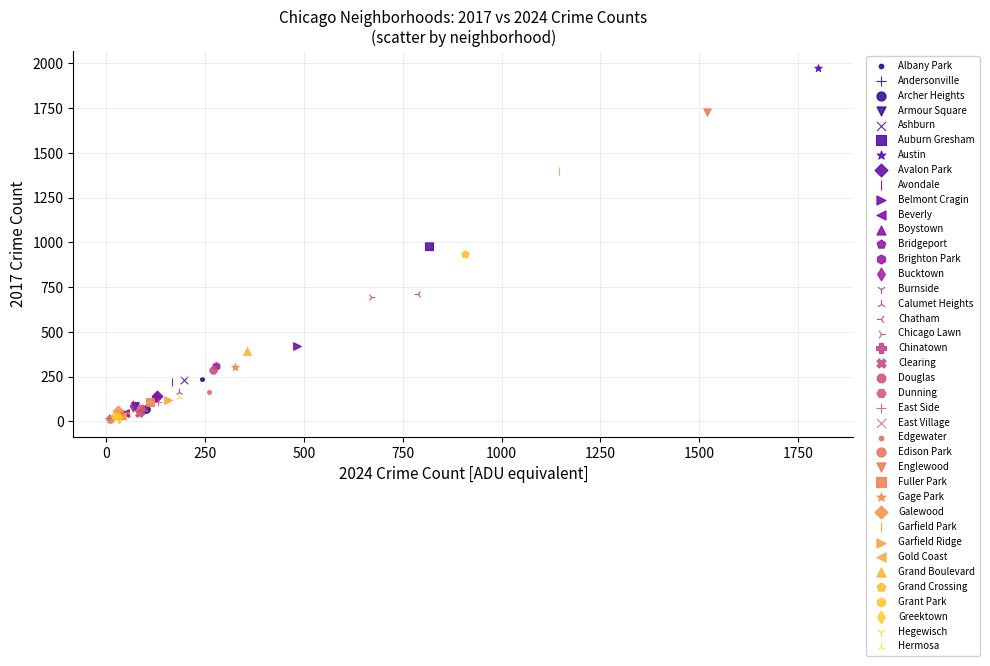

What are all the series names shown in the legend?

Albany Park, Andersonville, Archer Heights, Armour Square, Ashburn, Auburn Gresham, Austin, Avalon Park, Avondale, Belmont Cragin, Beverly, Boystown, Bridgeport, Brighton Park, Bucktown, Burnside, Calumet Heights, Chatham, Chicago Lawn, Chinatown, Clearing, Douglas, Dunning, East Side, East Village, Edgewater, Edison Park, Englewood, Fuller Park, Gage Park, Galewood, Garfield Park, Garfield Ridge, Gold Coast, Grand Boulevard, Grand Crossing, Grant Park, Greektown, Hegewisch, Hermosa